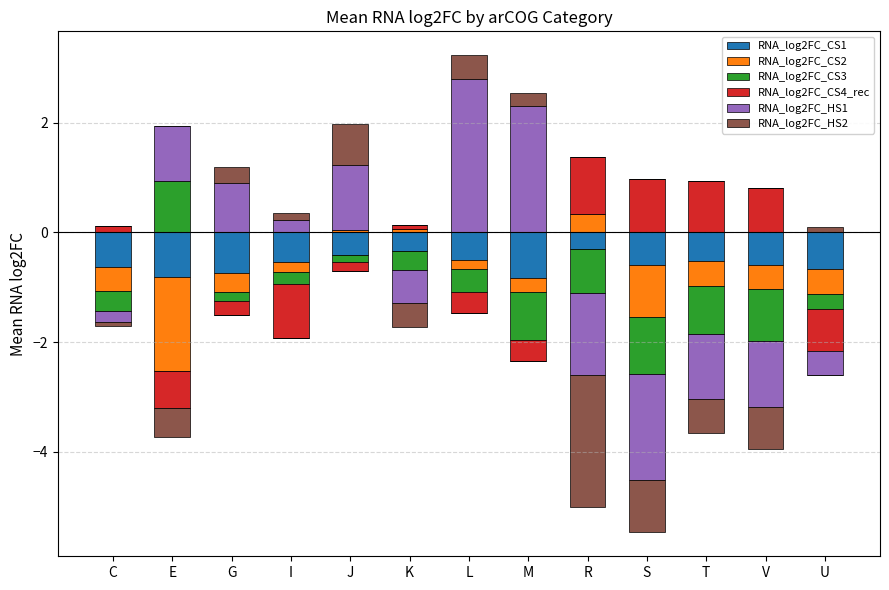

List the series in order of their peak value, highest first.

RNA_log2FC_HS1, RNA_log2FC_CS4_rec, RNA_log2FC_CS3, RNA_log2FC_HS2, RNA_log2FC_CS2, RNA_log2FC_CS1